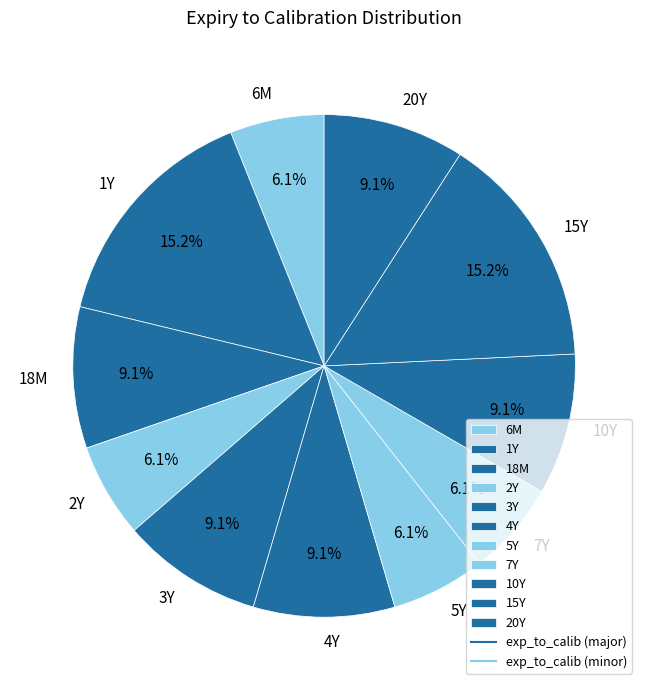

Count the number of slices in the pie.

11